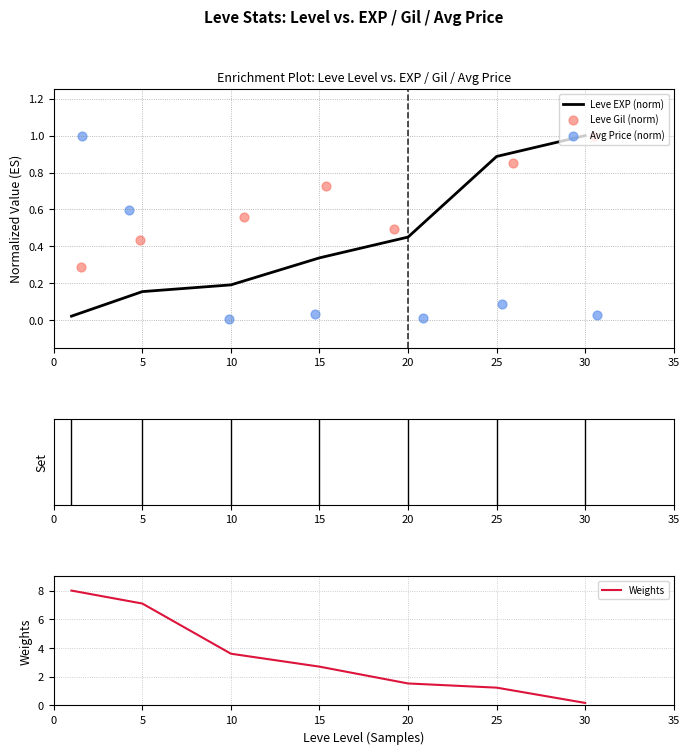

The value of Leve EXP (norm) at 30 is 1.0. True or false?

True